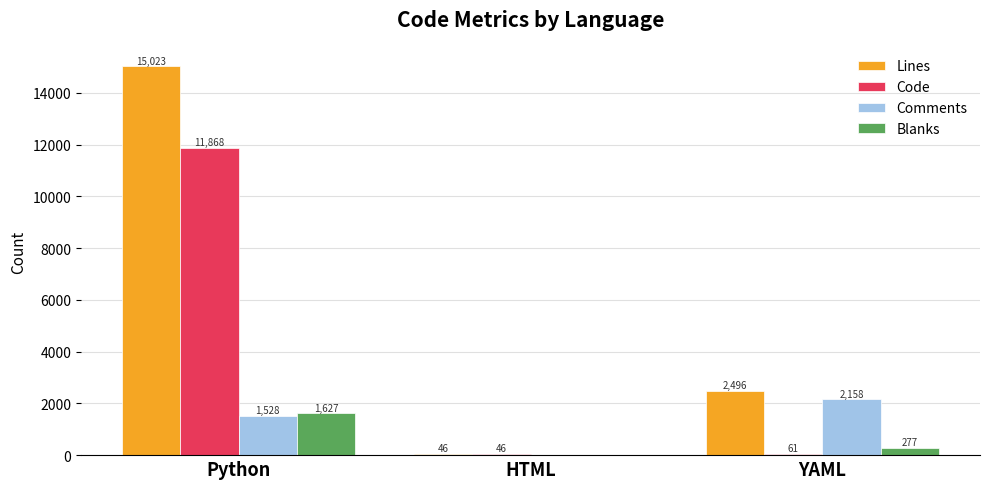

At which category is the sum across all series the highest?

Python